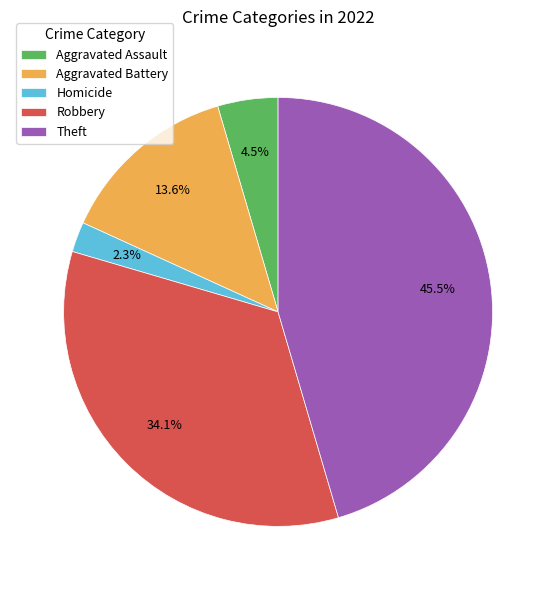

Is Homicide the majority of the pie?

No